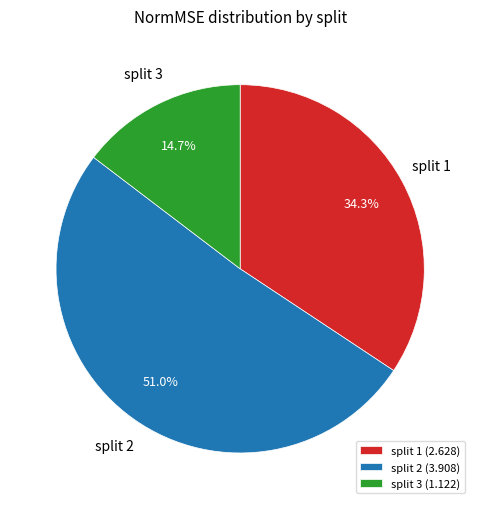

Is split 3 the majority of the pie?

No